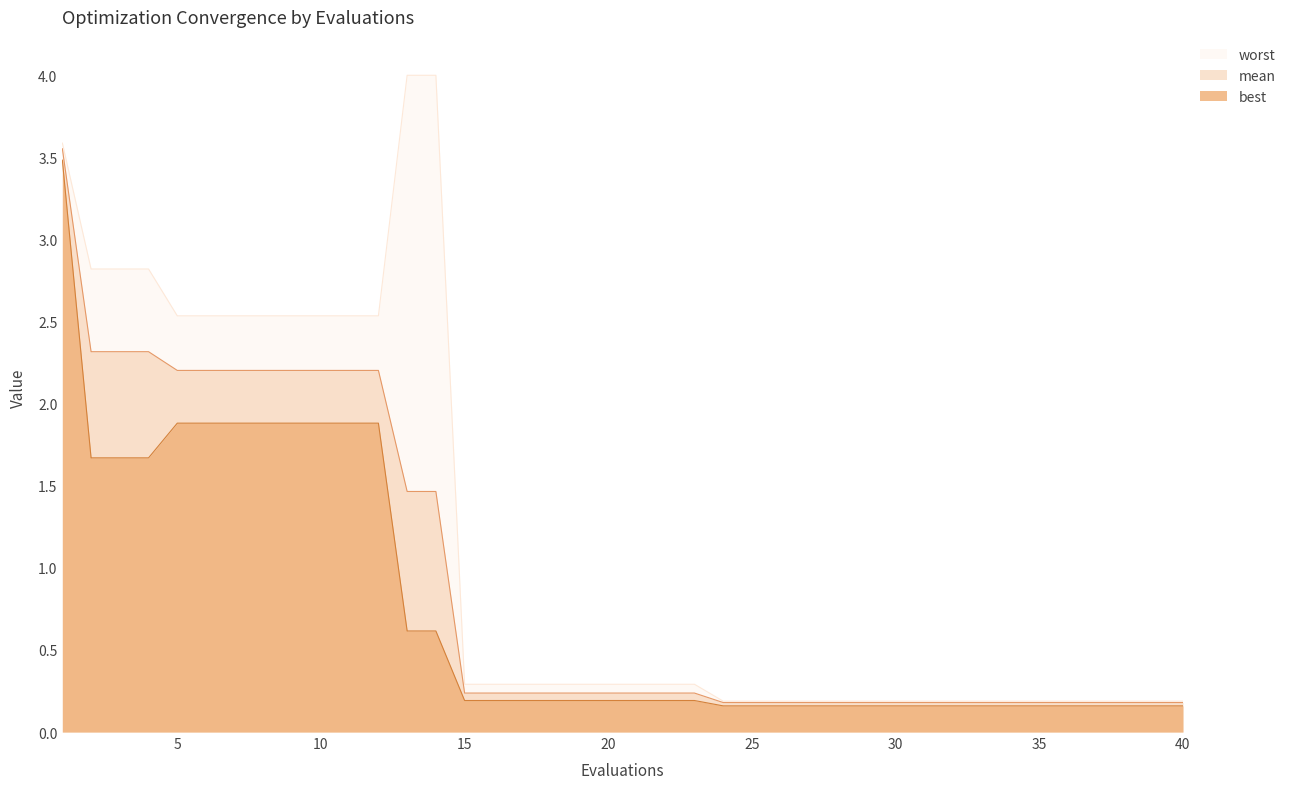

True or false: best has a value of 1.9 at 5.

True